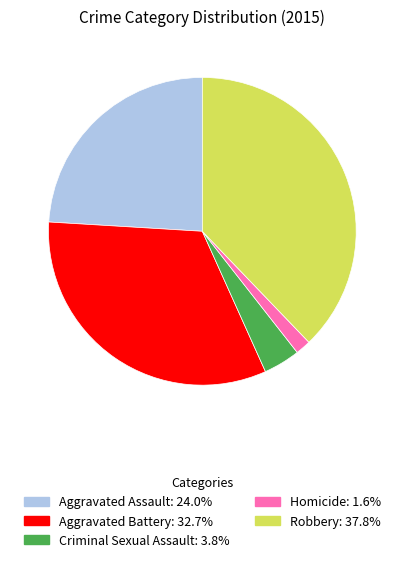

Rank the categories by value from highest to lowest.

Robbery, Aggravated Battery, Aggravated Assault, Criminal Sexual Assault, Homicide